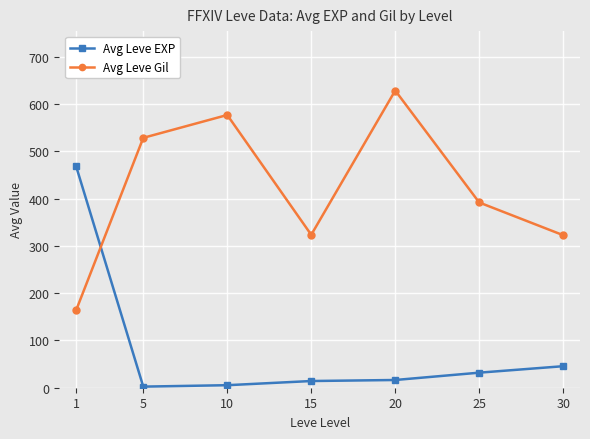

What is the sum of the Avg Leve Gil values at 30 and 10?

899.2